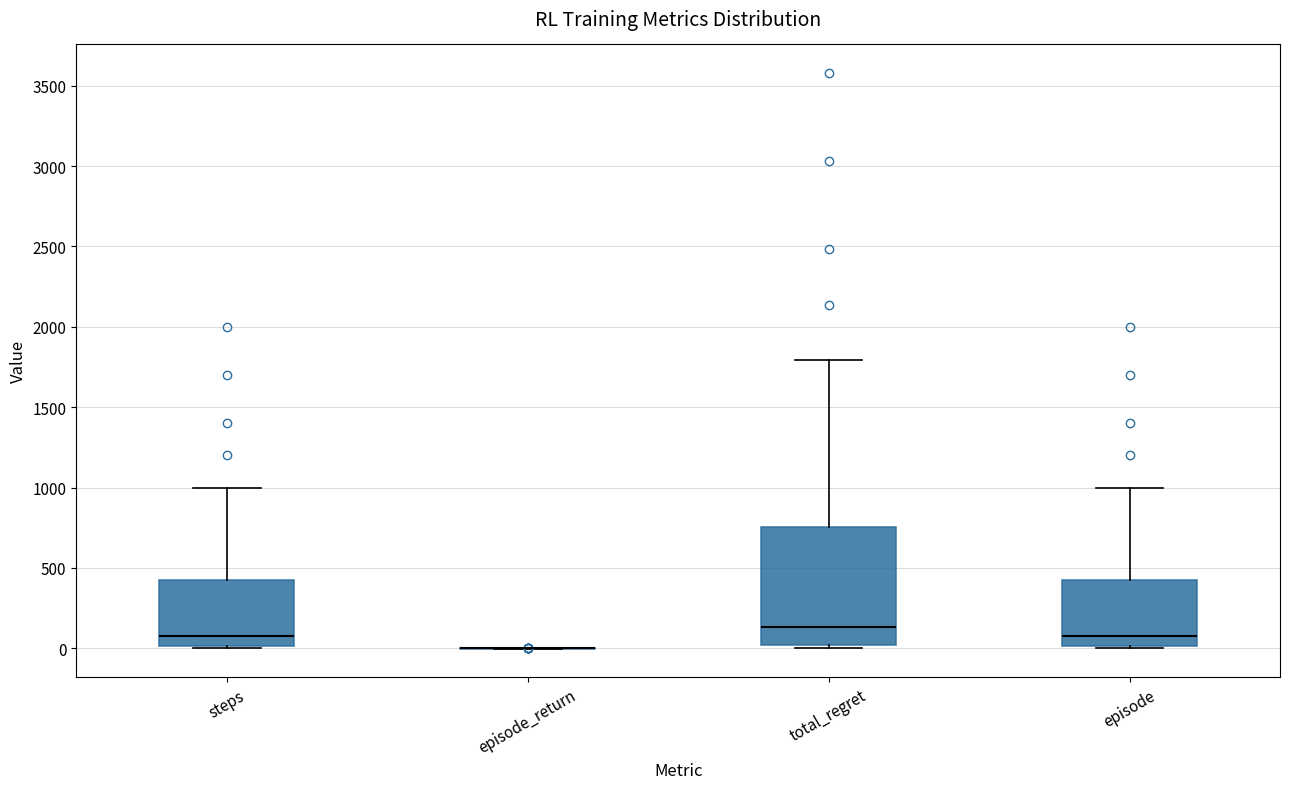

Reading left to right, read every box against the y-axis: the position of its median line, the range the box covers, and the ends of its whiskers. The values are not printed on the chart, so give them approximately, as read against the axis.

steps: median 100, box 0 to 450, whiskers 0 to 1000
episode_return: box collapsed to a line at 0, whiskers 0 to 0
total_regret: median 150, box 0 to 750, whiskers 0 (just below the box's lower edge) to 1800
episode: median 100, box 0 to 450, whiskers 0 to 1000